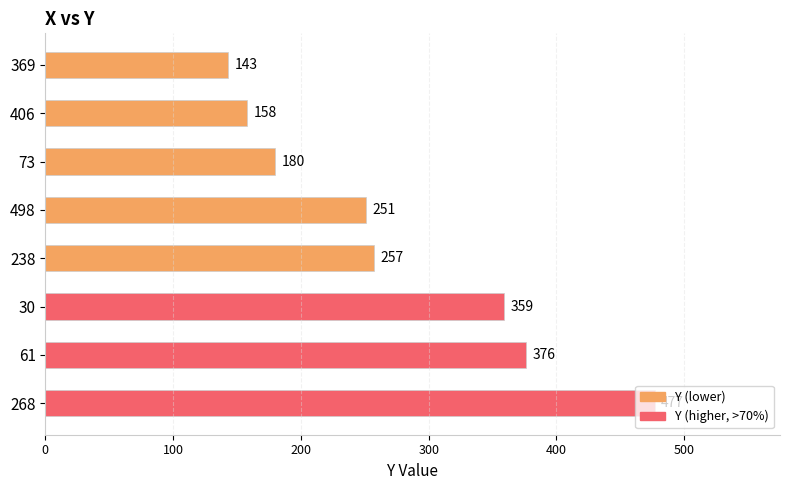

Is it true that the value at 61 is 613?

False